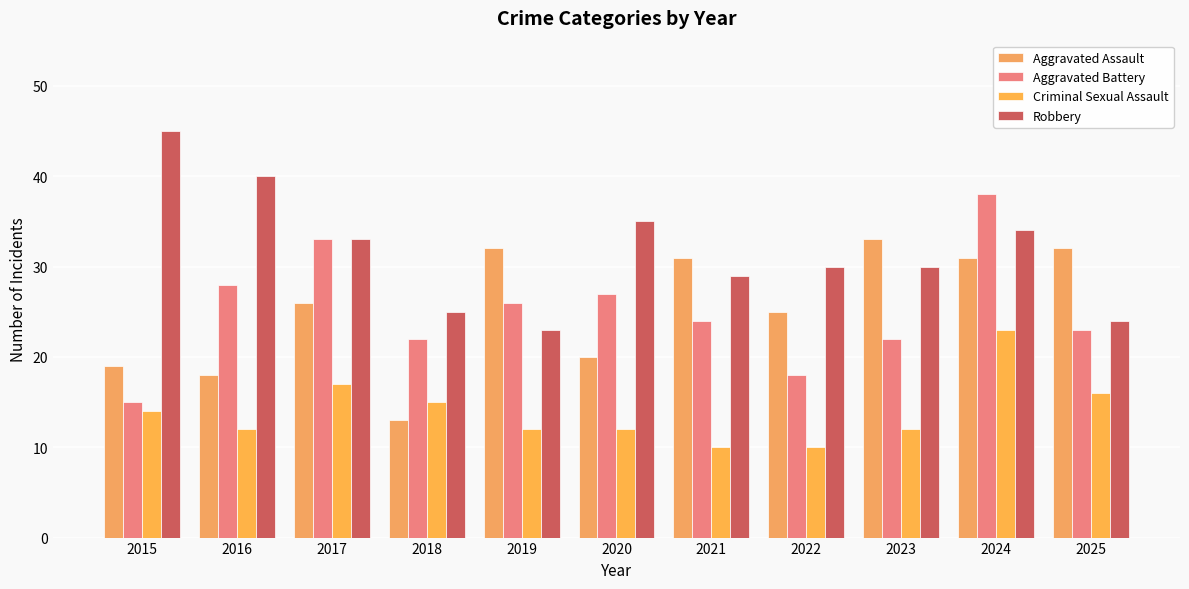

Rank the series at 2019 from highest to lowest value.

Aggravated Assault, Aggravated Battery, Robbery, Criminal Sexual Assault